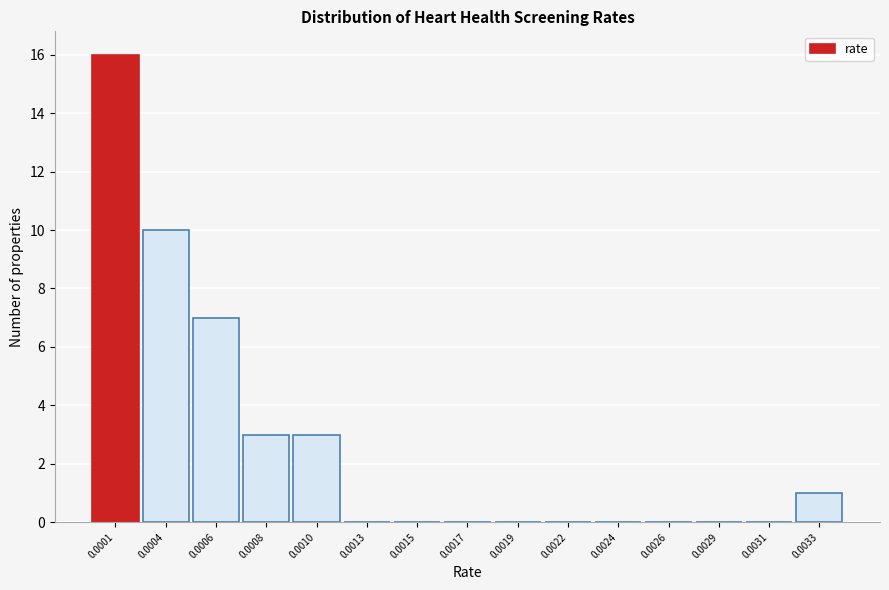

Reading left to right, extract all data points from this chart.

0.0001=16	0.0004=10	0.0006=7	0.0008=3	0.0010=3	0.0013=0	0.0015=0	0.0017=0	0.0019=0	0.0022=0	0.0024=0	0.0026=0	0.0029=0	0.0031=0	0.0033=1